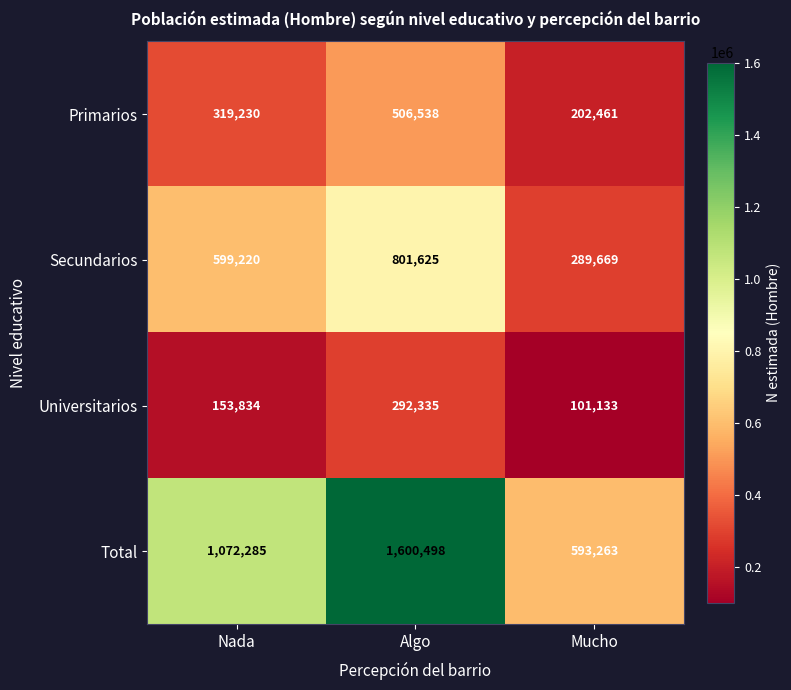

True or false: Total has a value of 1600498 at Algo.

True